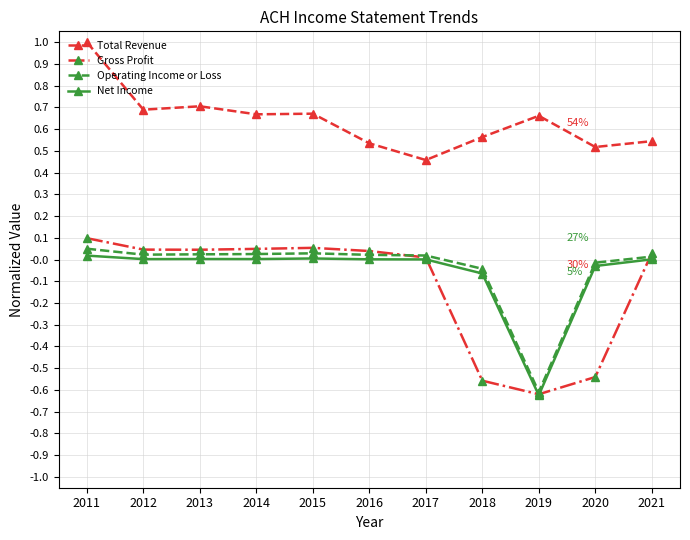

Which label corresponds to the smallest value in the chart?

2019